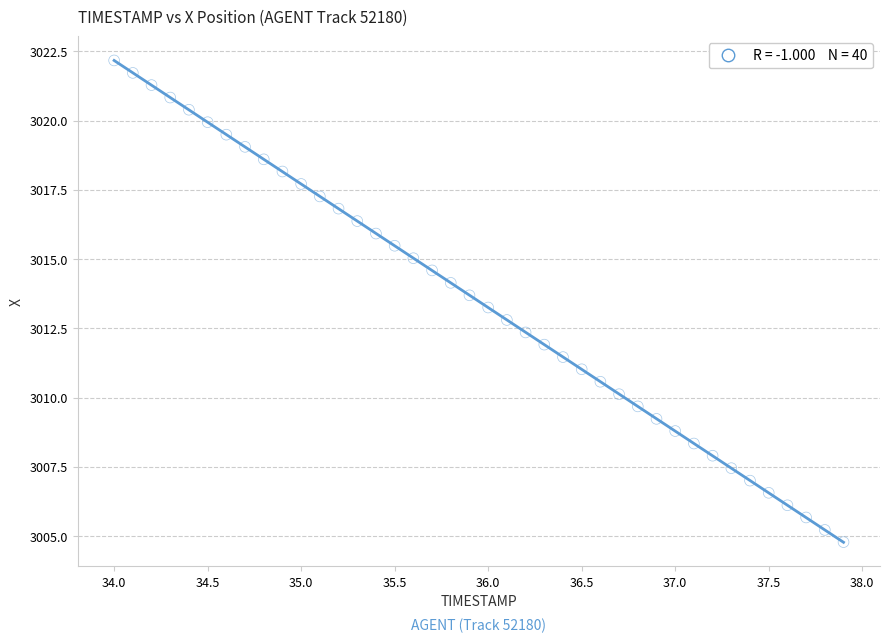

What is the range of Y values (max minus min)?

17.4